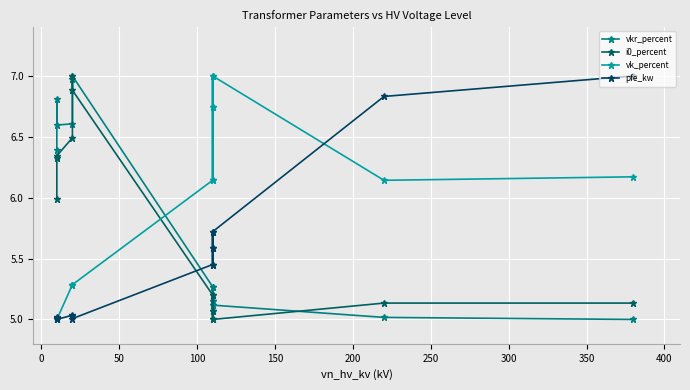

Which has a higher value, 350 or 400?

350